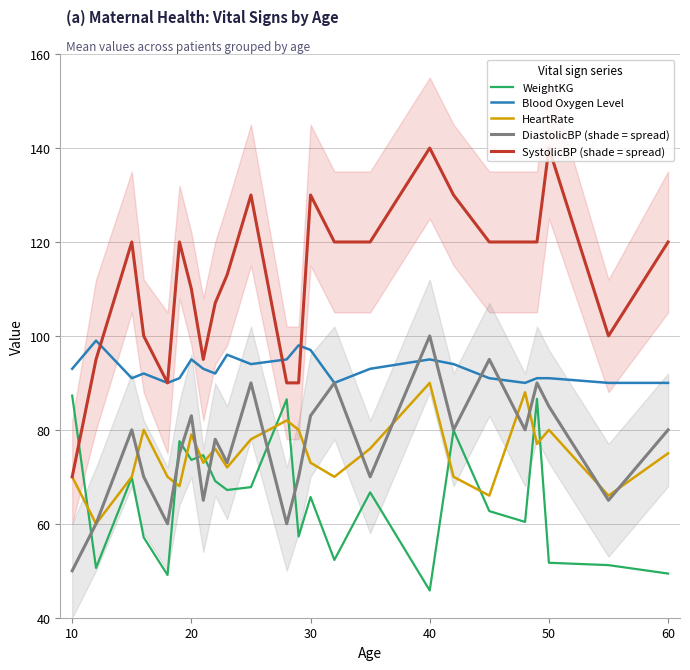

Is it true that SystolicBP (shade = spread) equals 120.0 at 60?

True